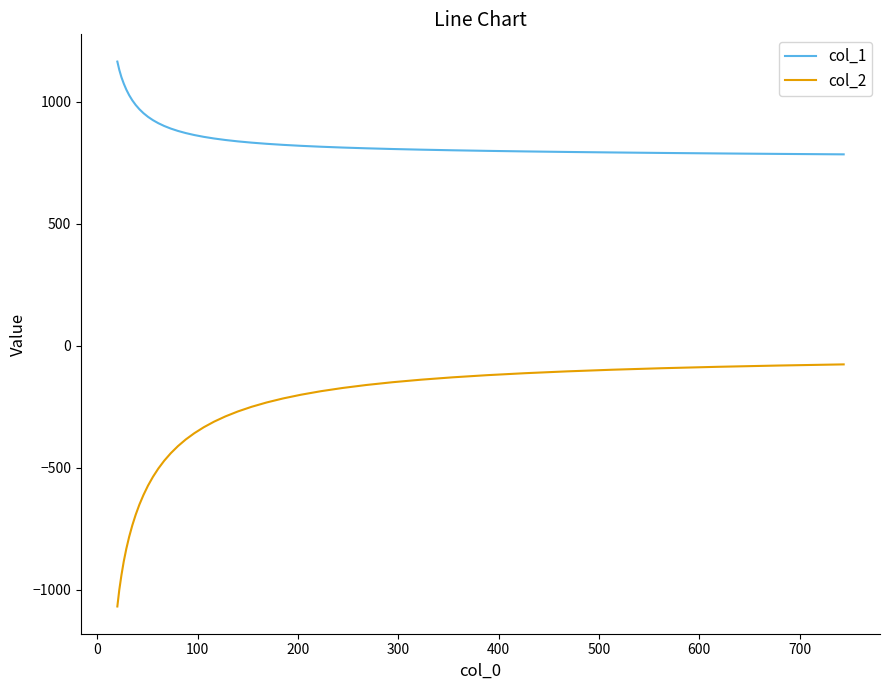

Which series has the largest total across all categories?

col_1